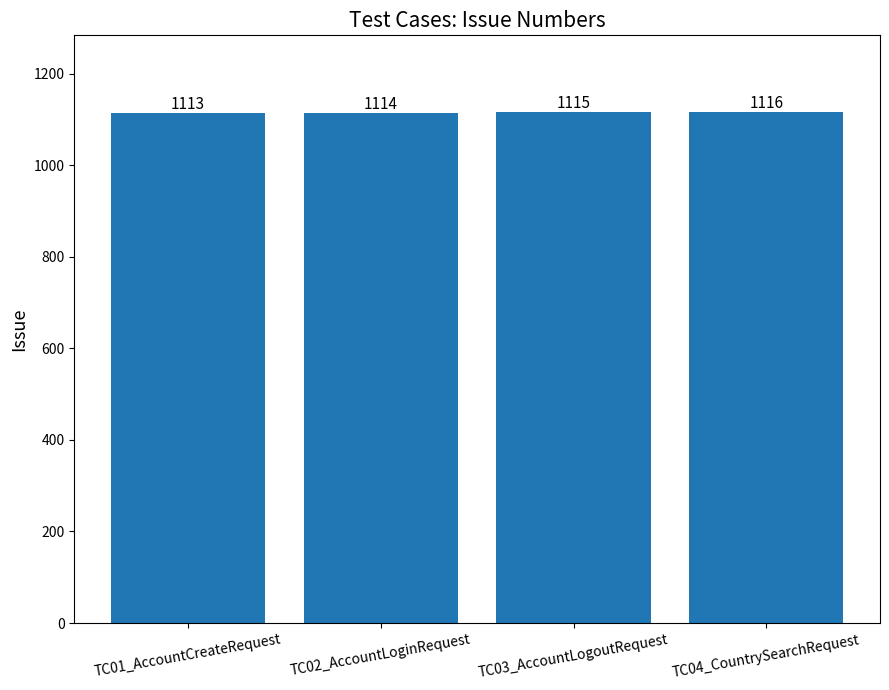

What is the minimum value shown in the chart?

1113